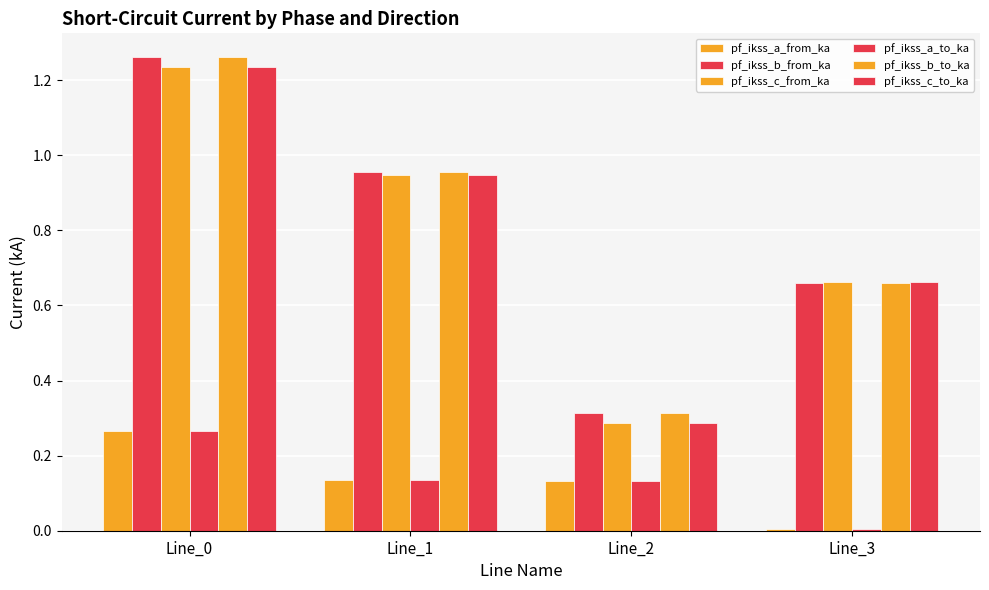

Does the chart contain stacked bars?

No